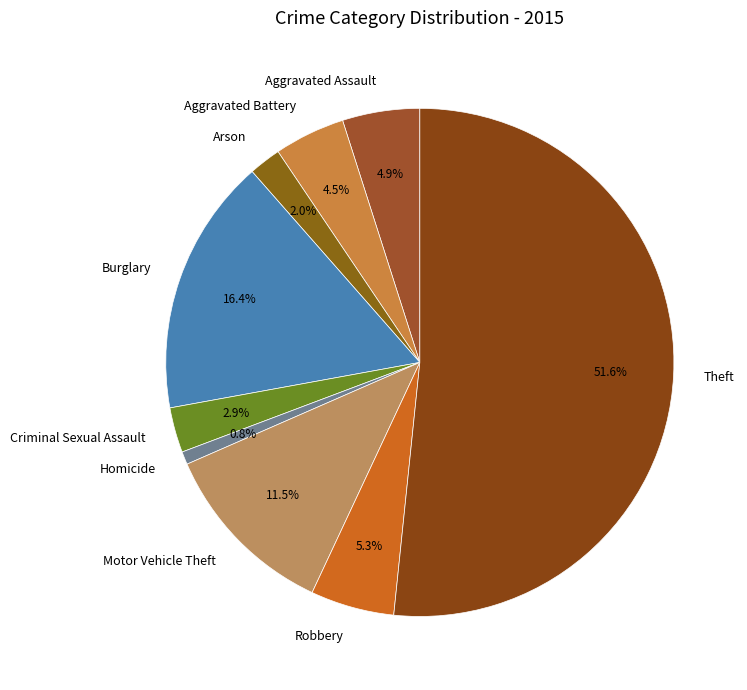

To the nearest percent, what is the average slice percentage?

11%